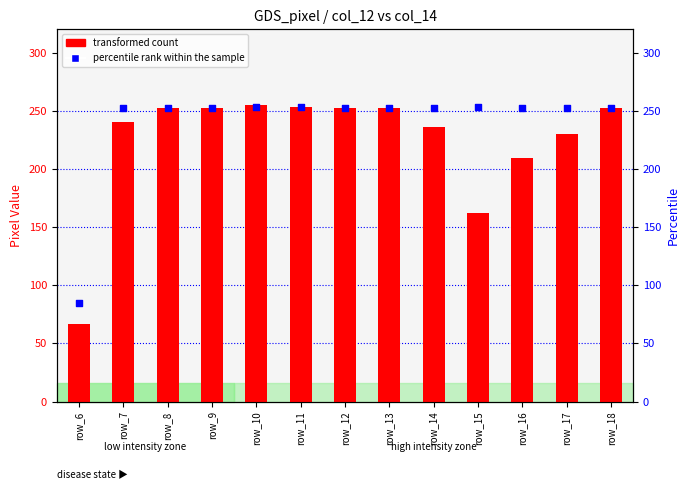

What are all the series names shown in the legend?

transformed count, percentile rank within the sample